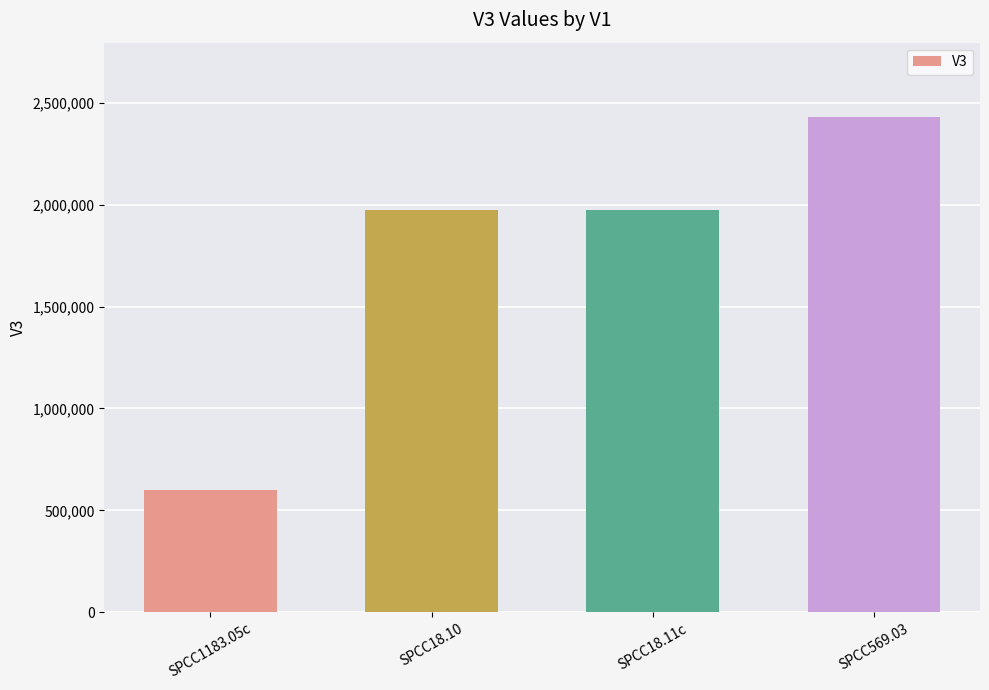

What value does the data have at SPCC569.03, to the nearest 100?

2430300